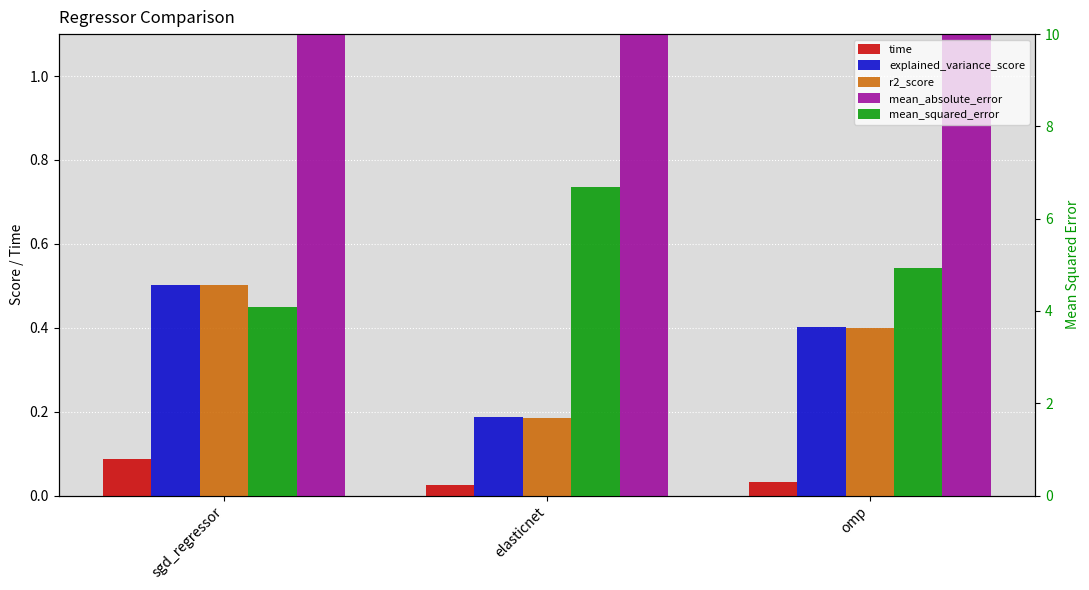

Is it true that r2_score equals 0.3 at sgd_regressor?

False